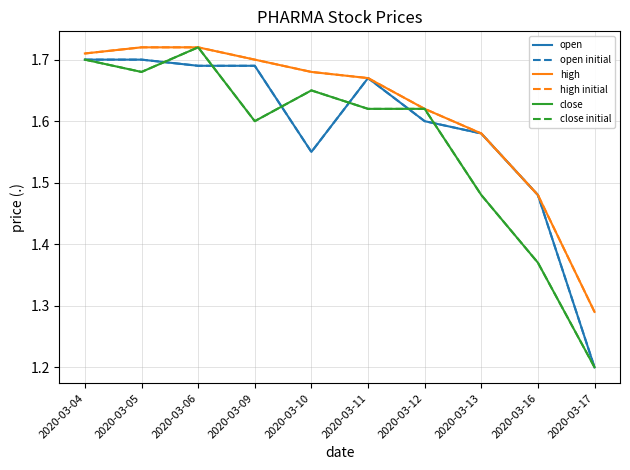

What is the sum of the high initial values at 2020-03-12 and 2020-03-05?

3.3